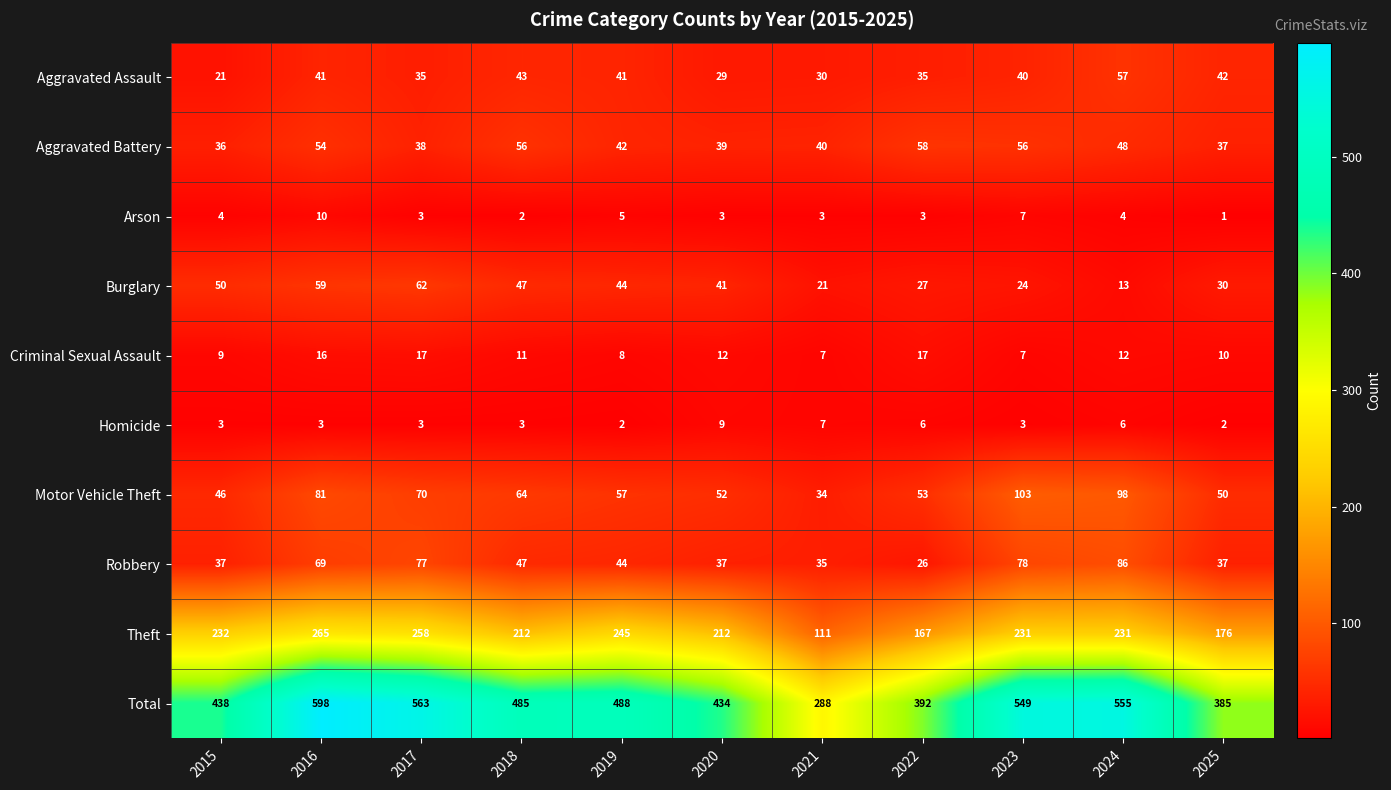

At which category does the chart reach its peak across all series?

2016